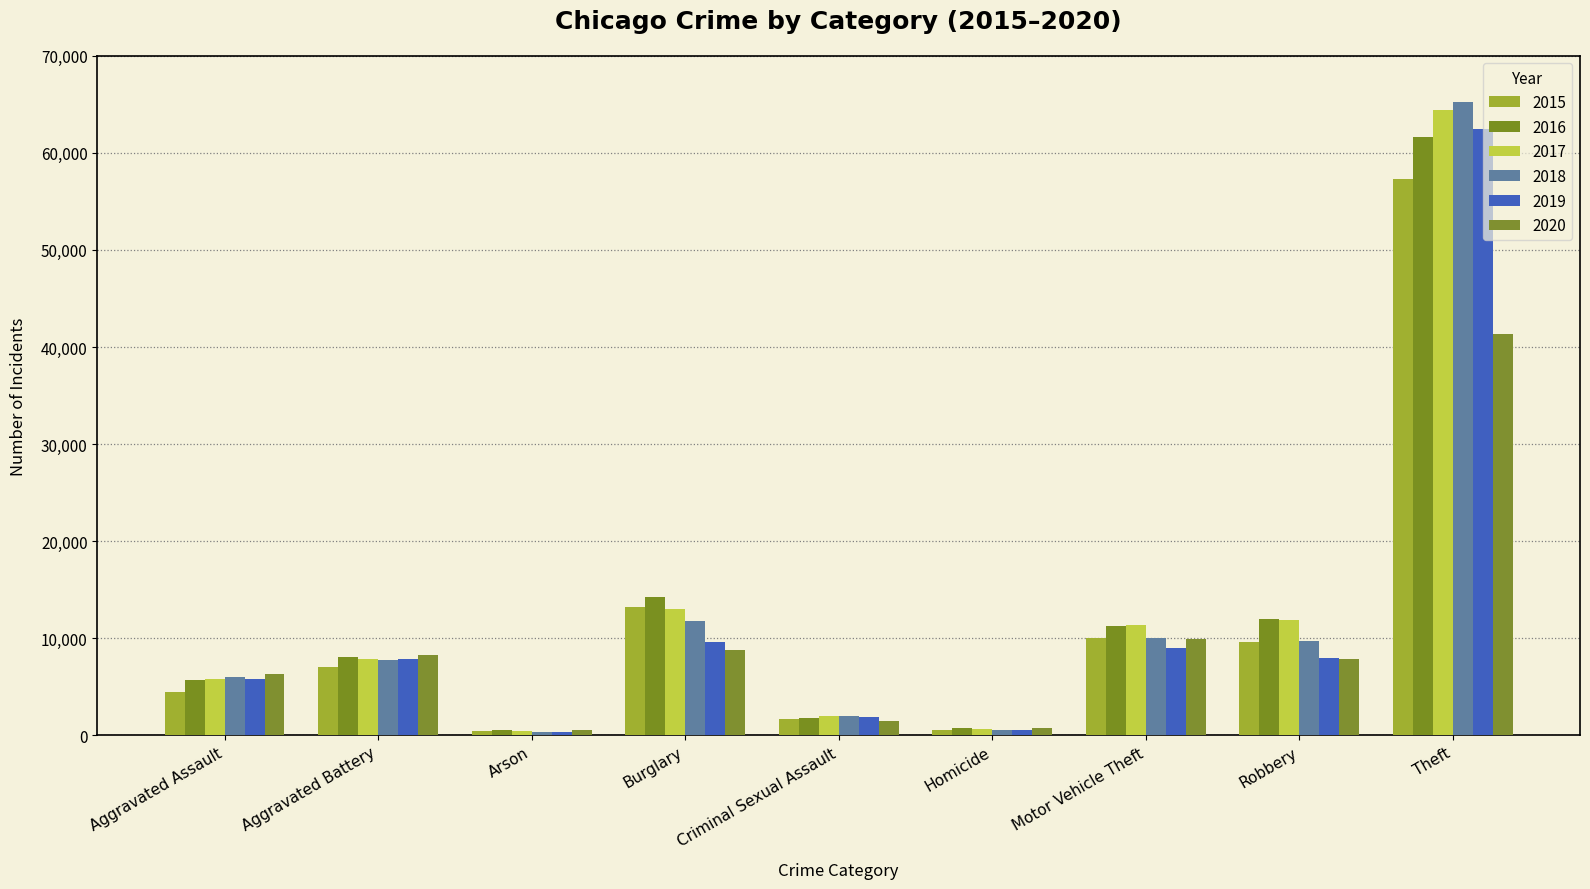

How many bars are there in each group?

6